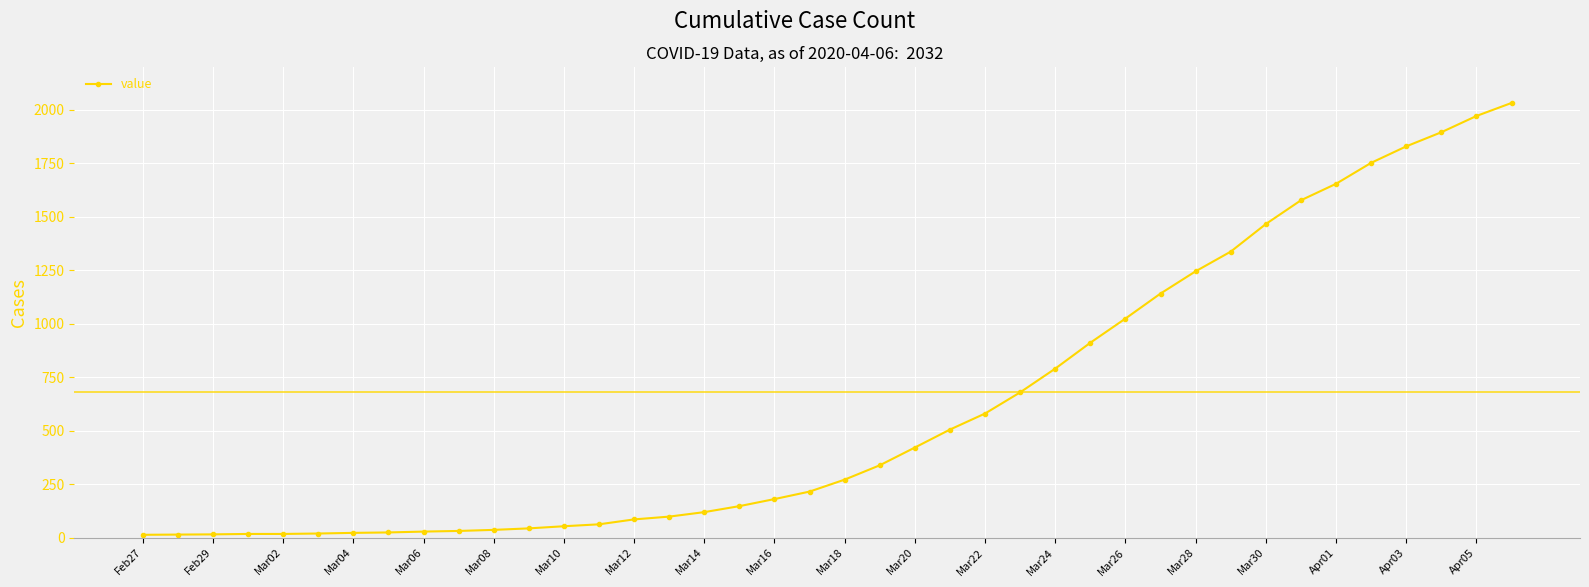

What is the sum of all values?

24656